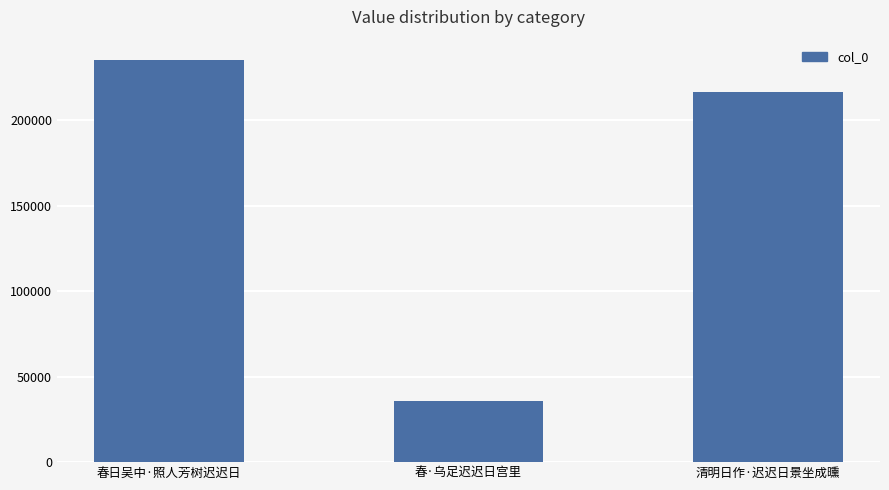

What is the label of the 2nd bar from the left?

春·乌足迟迟日宫里